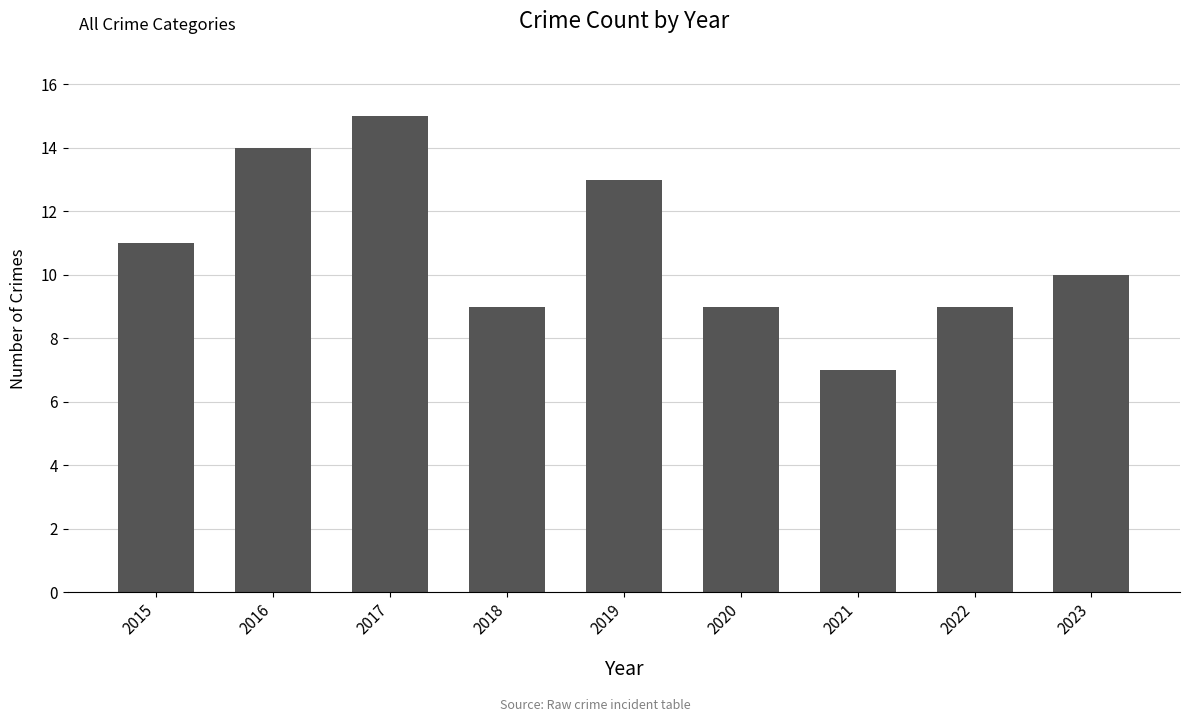

How many values are between 9 and 13?

6